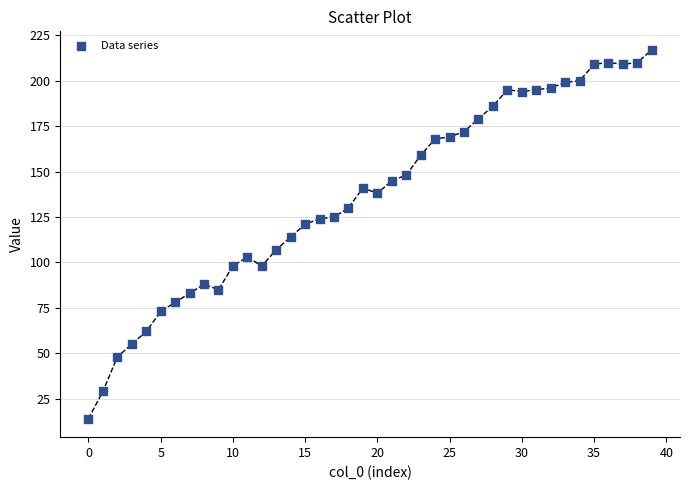

What is the range of Y values (max minus min)?

203